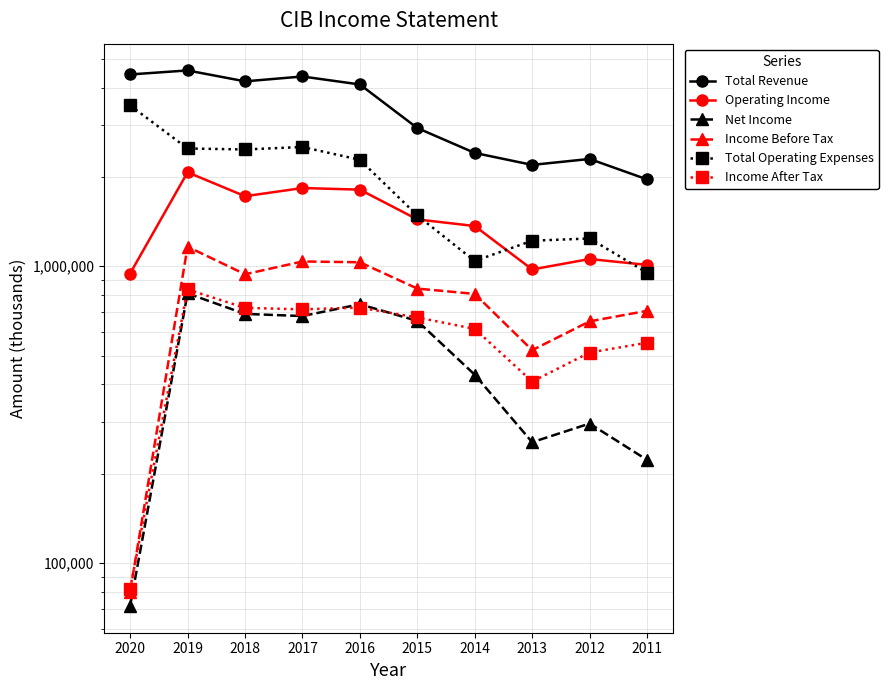

At 2014, list the series in order from largest to smallest.

Total Revenue, Operating Income, Total Operating Expenses, Income Before Tax, Income After Tax, Net Income